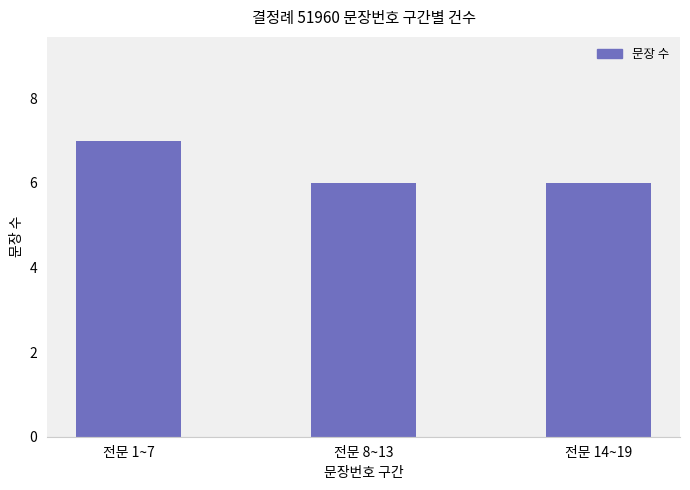

Is it true that the value at 전문 1~7 is 7?

True